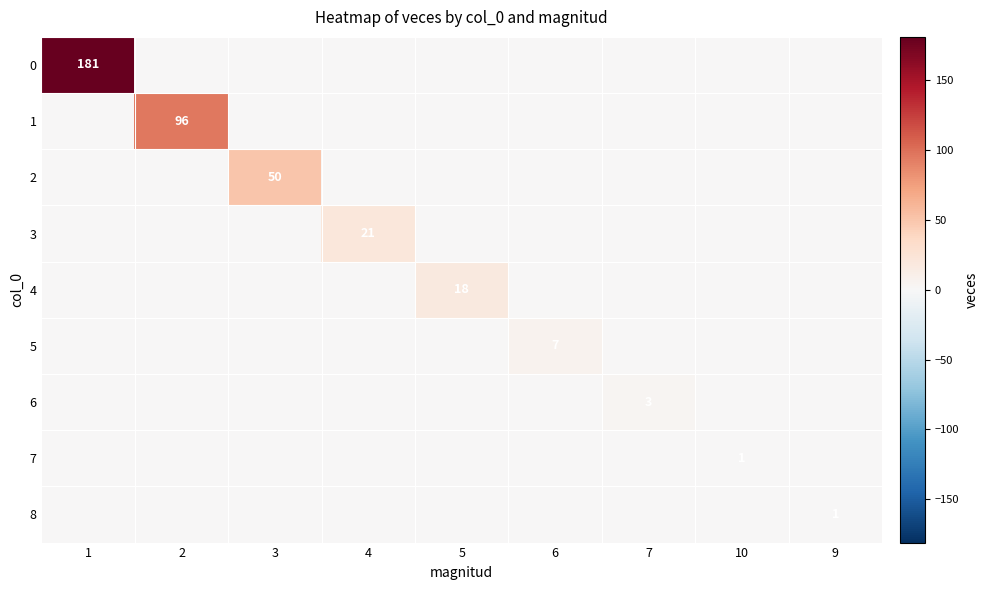

The 3 series shows 21 at 4. True or false?

True